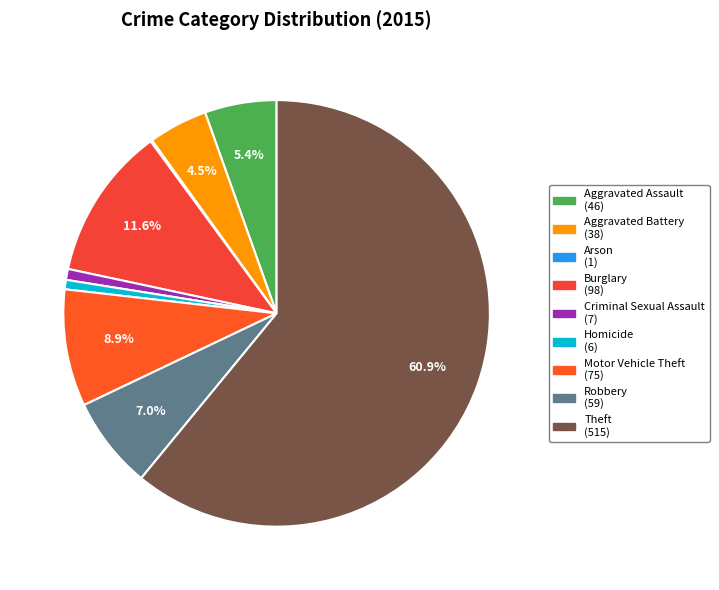

What percentage is NOT represented by Criminal Sexual Assault?

99.2%